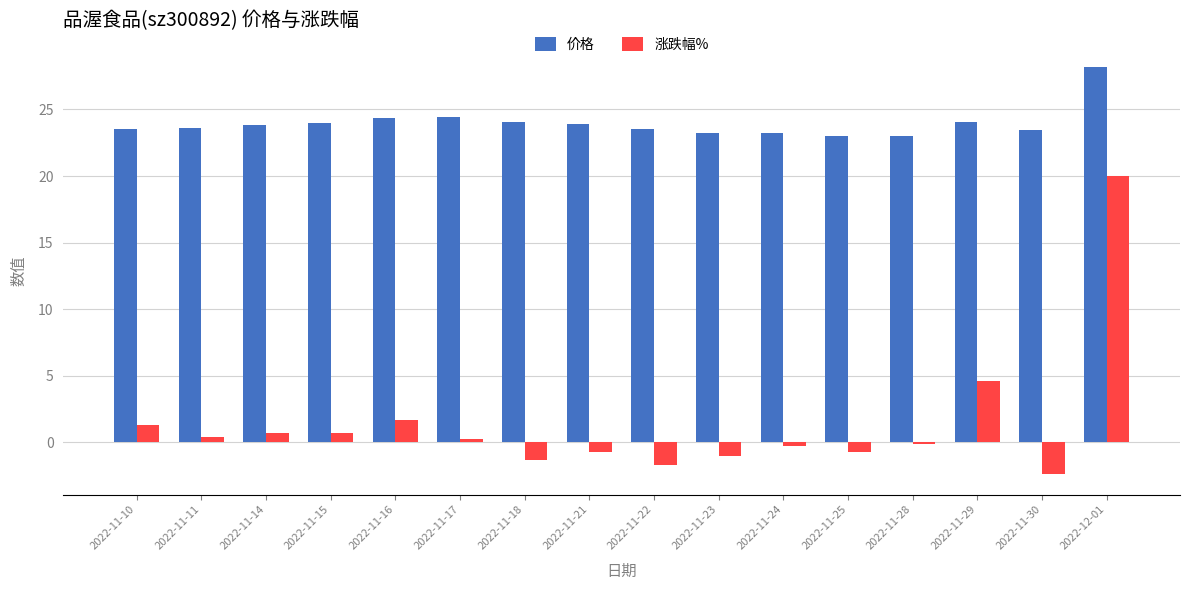

At which label does 涨跌幅% reach its minimum?

2022-11-30